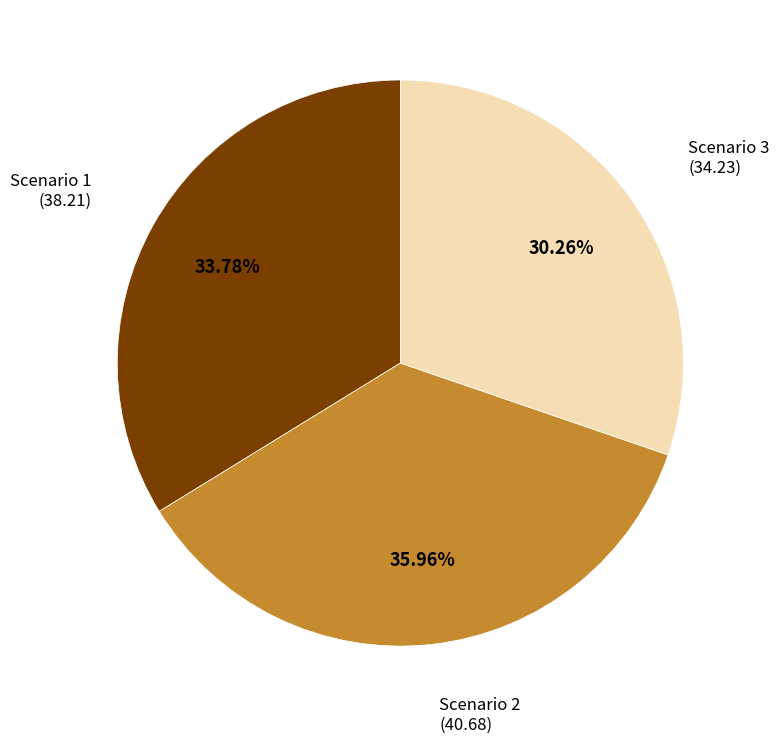

To the nearest percent, what is the difference between the largest and smallest slice percentages?

6%